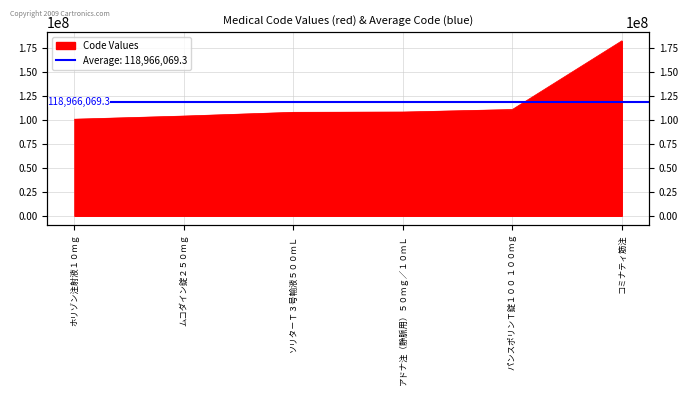

What is the label of the 6th point from the left?

コミナティ筋注